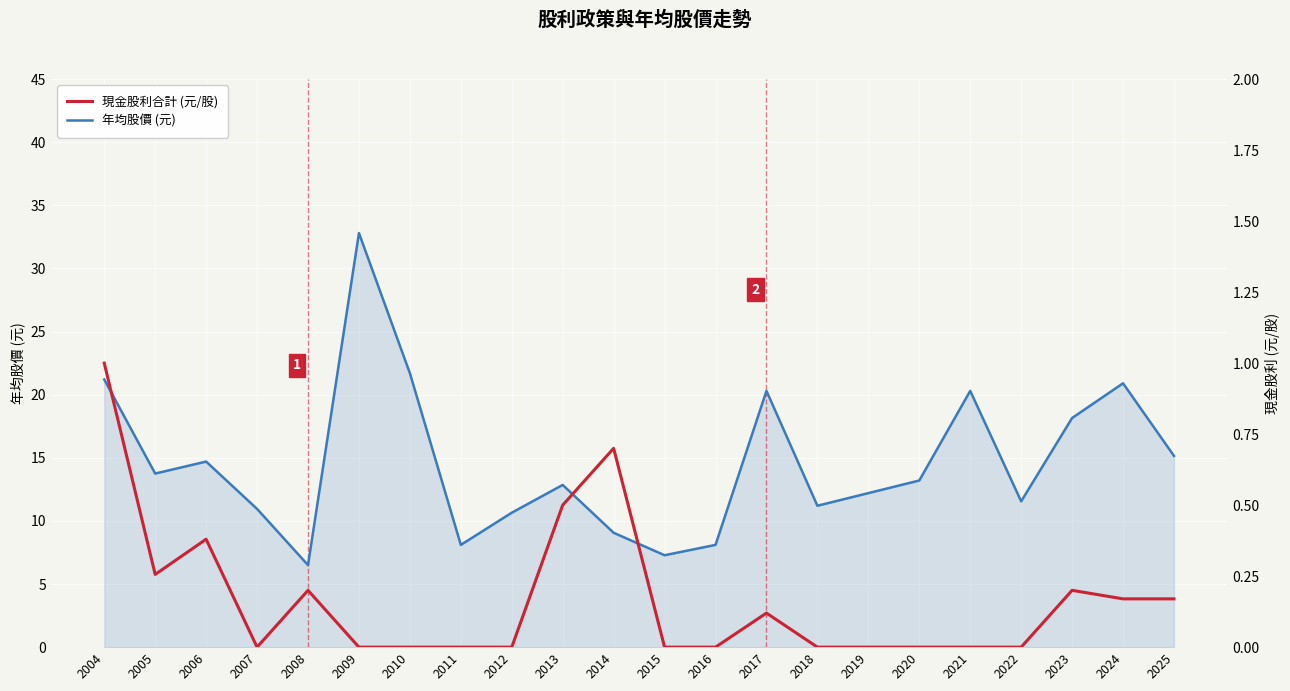

What is the value of the 年均股價 (元) point at the 1st from the left?

21.2